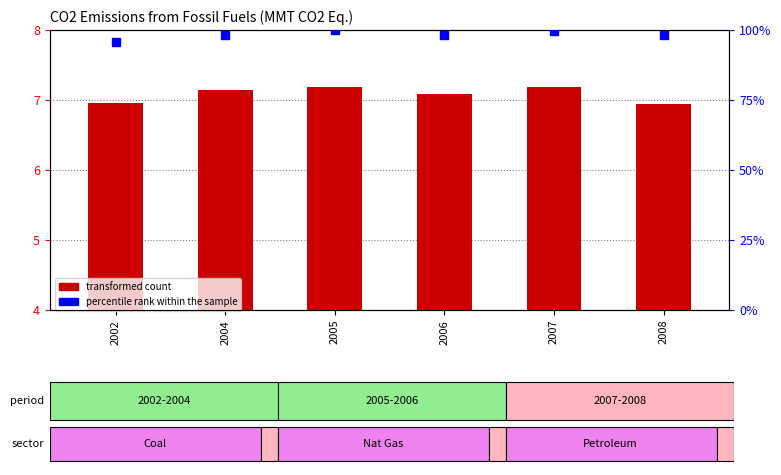

Which series contains the highest Y value?

percentile rank within the sample